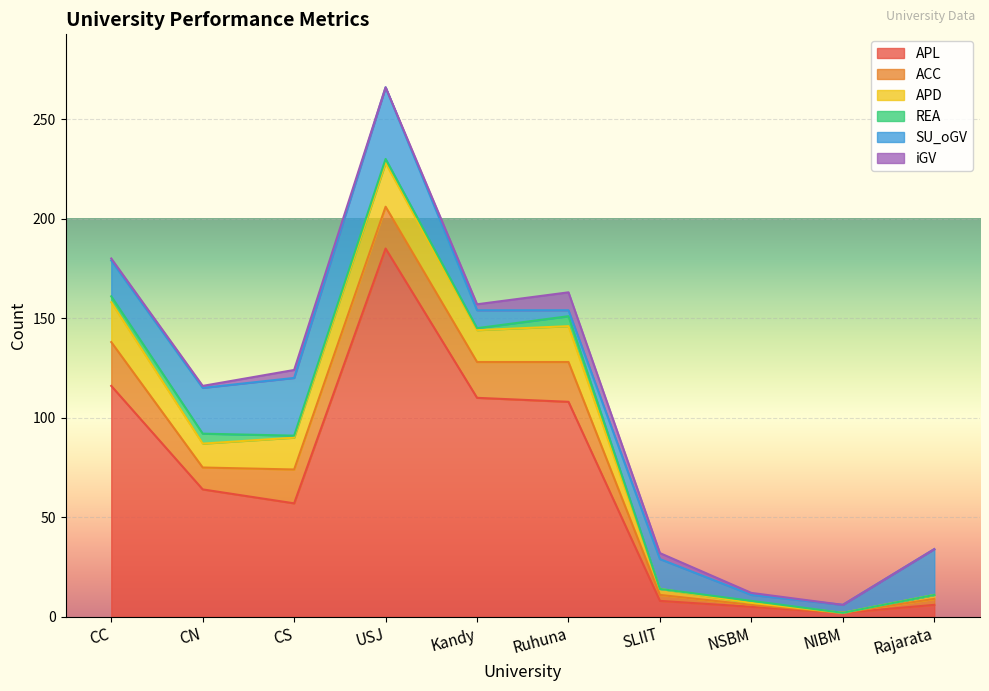

Which series has the largest total across all categories?

APL